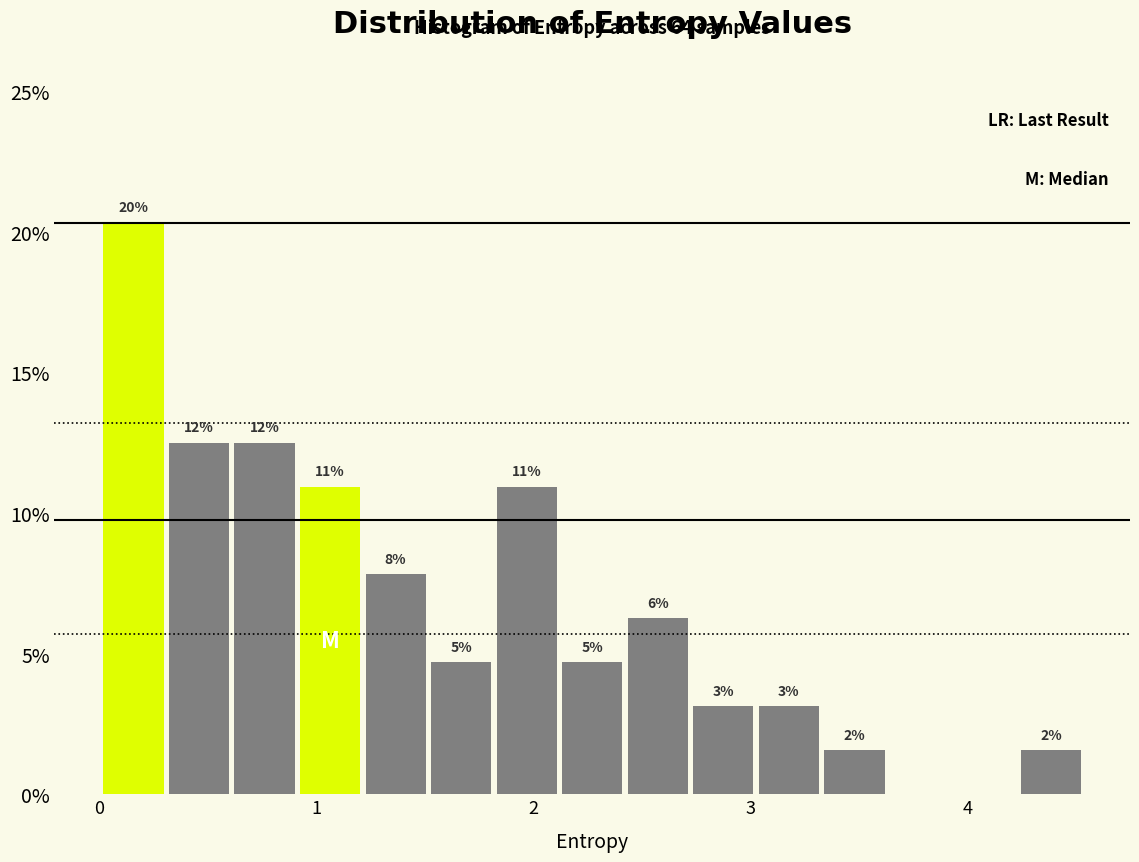

Around what value on the x-axis is the tallest bar? Give the approximate position of its centre, as read against the axis.

0.2